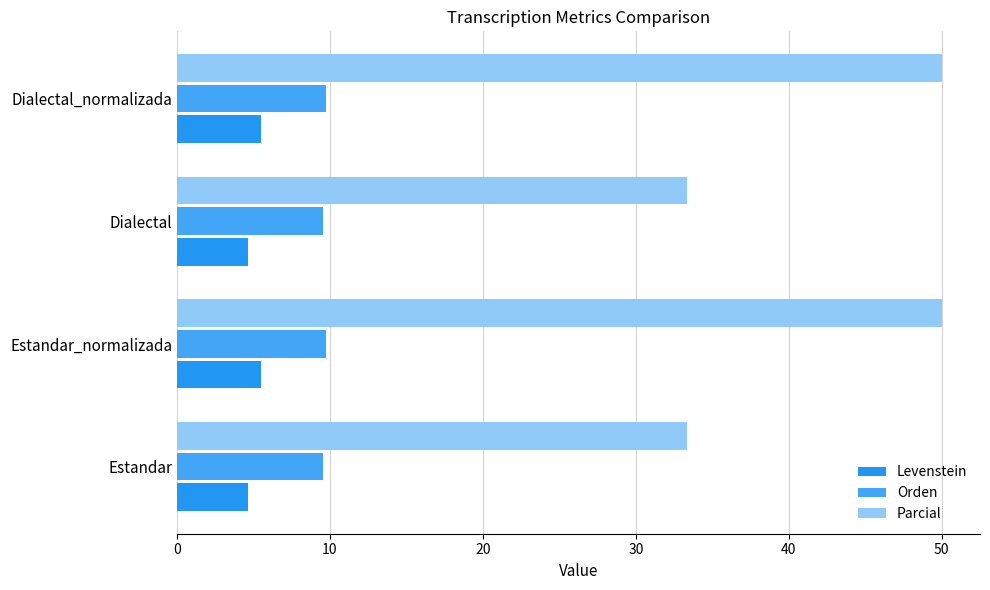

How many series are shown in this chart?

3